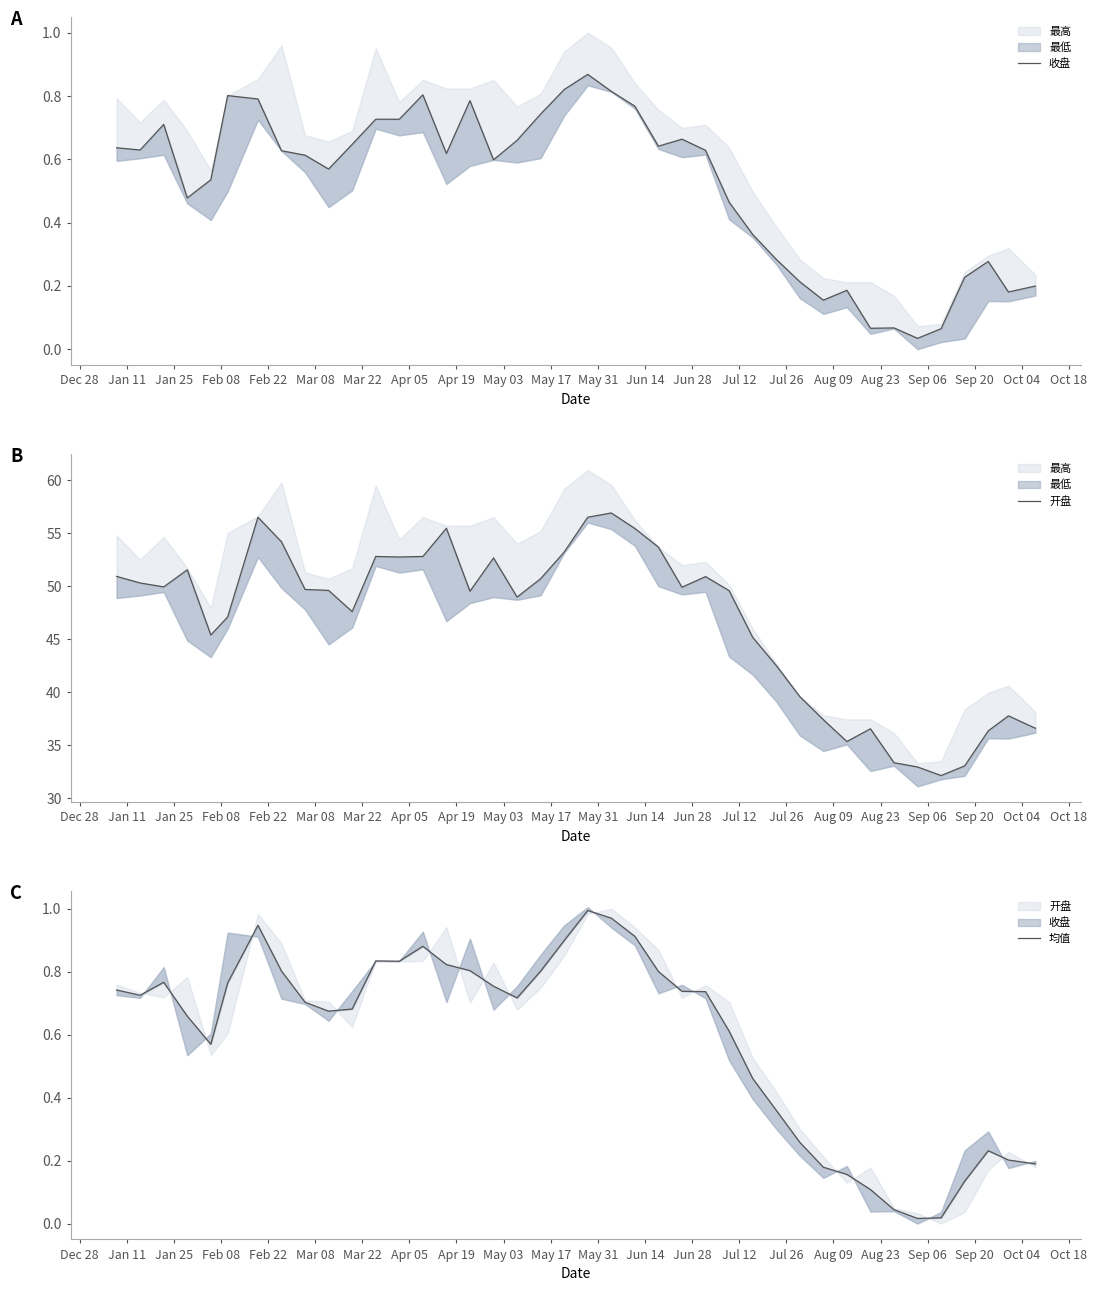

What is the sum of the 收盘 values at Mar 22 and Jun 28?

1.6